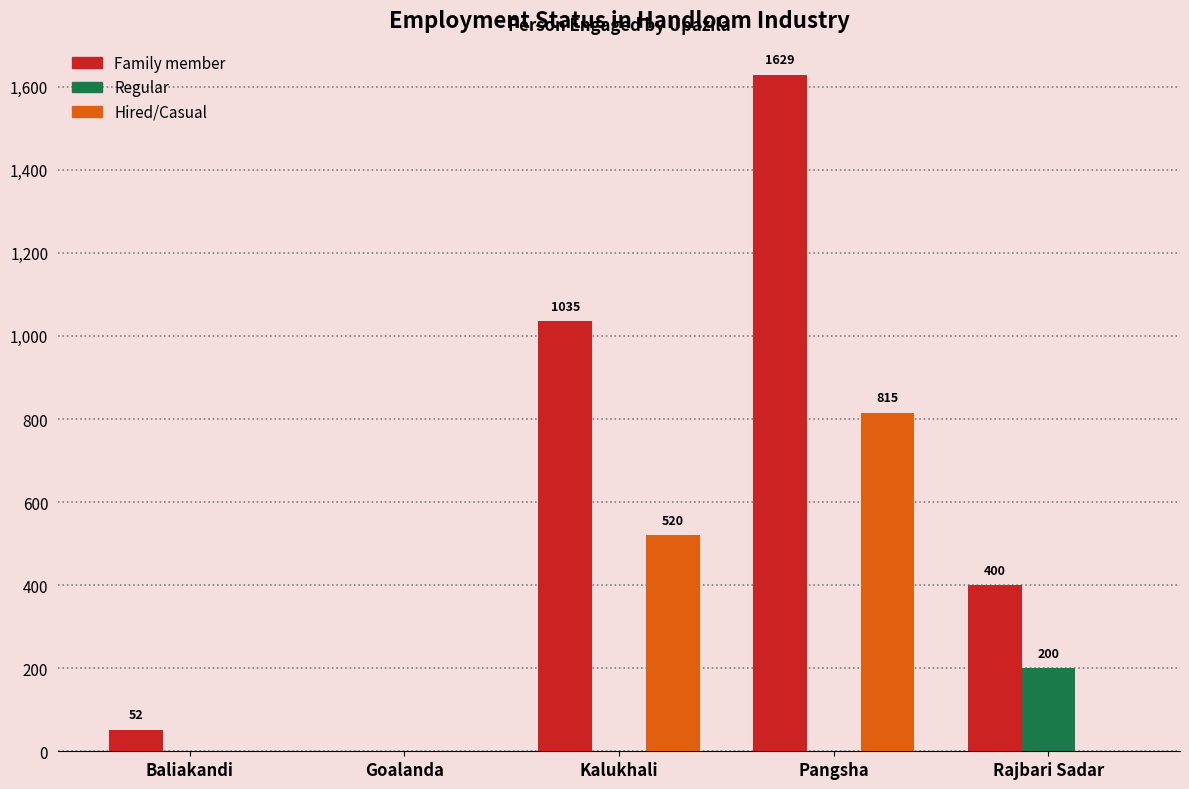

At which category is the sum across all series the highest?

Pangsha